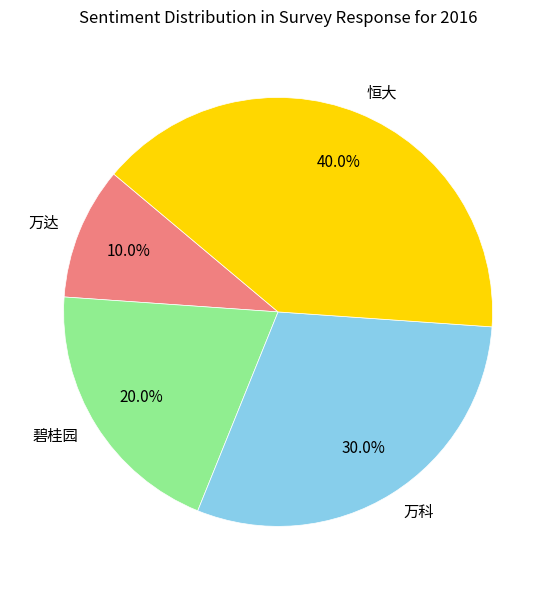

What is the total percentage of 万科 and 万达?

40.0%